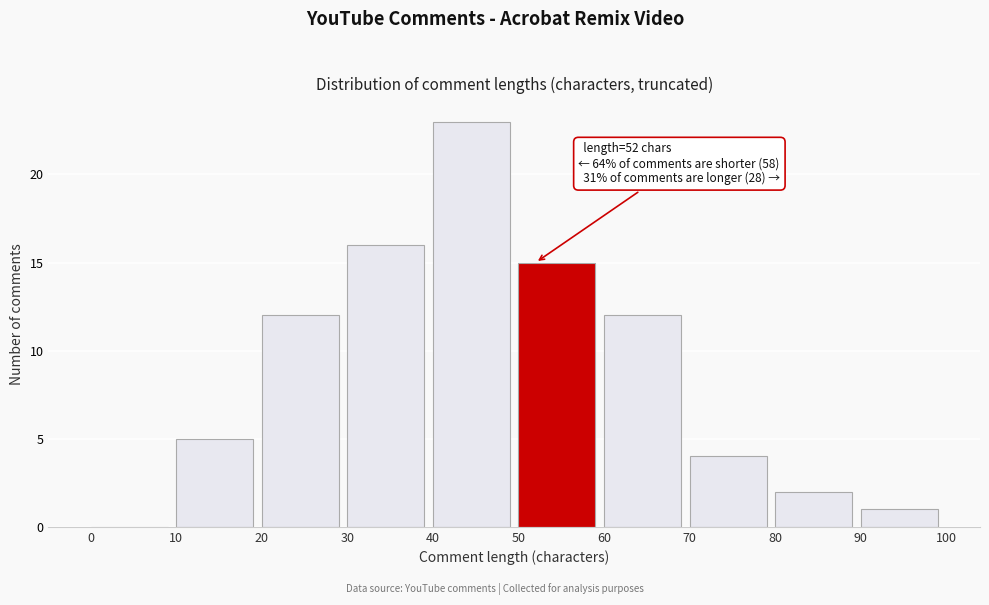

Which range on the x-axis has the tallest bar?

40 to 50